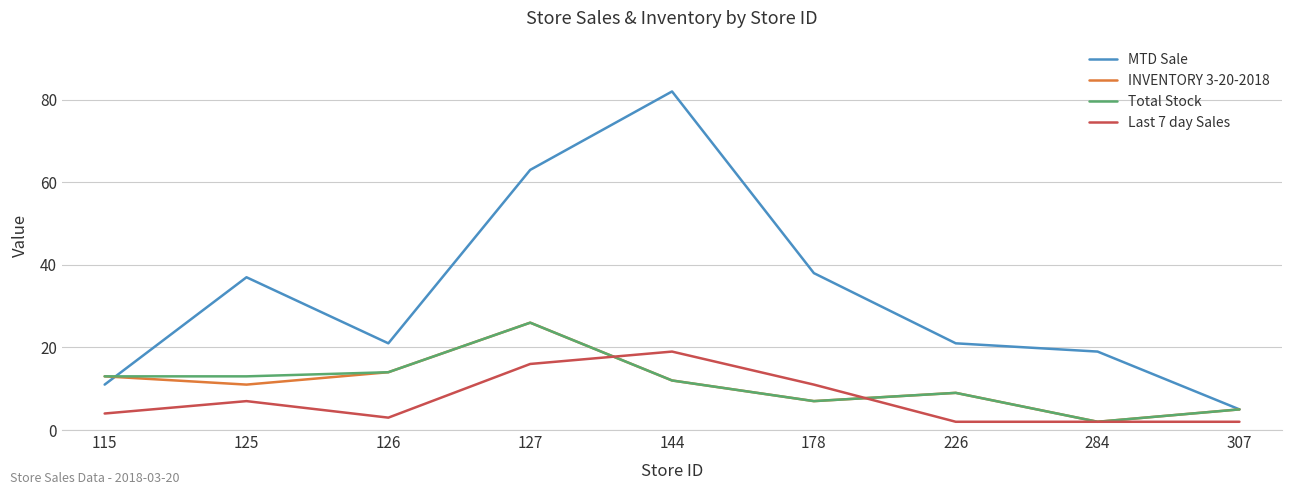

Which category has the highest value across all series?

144